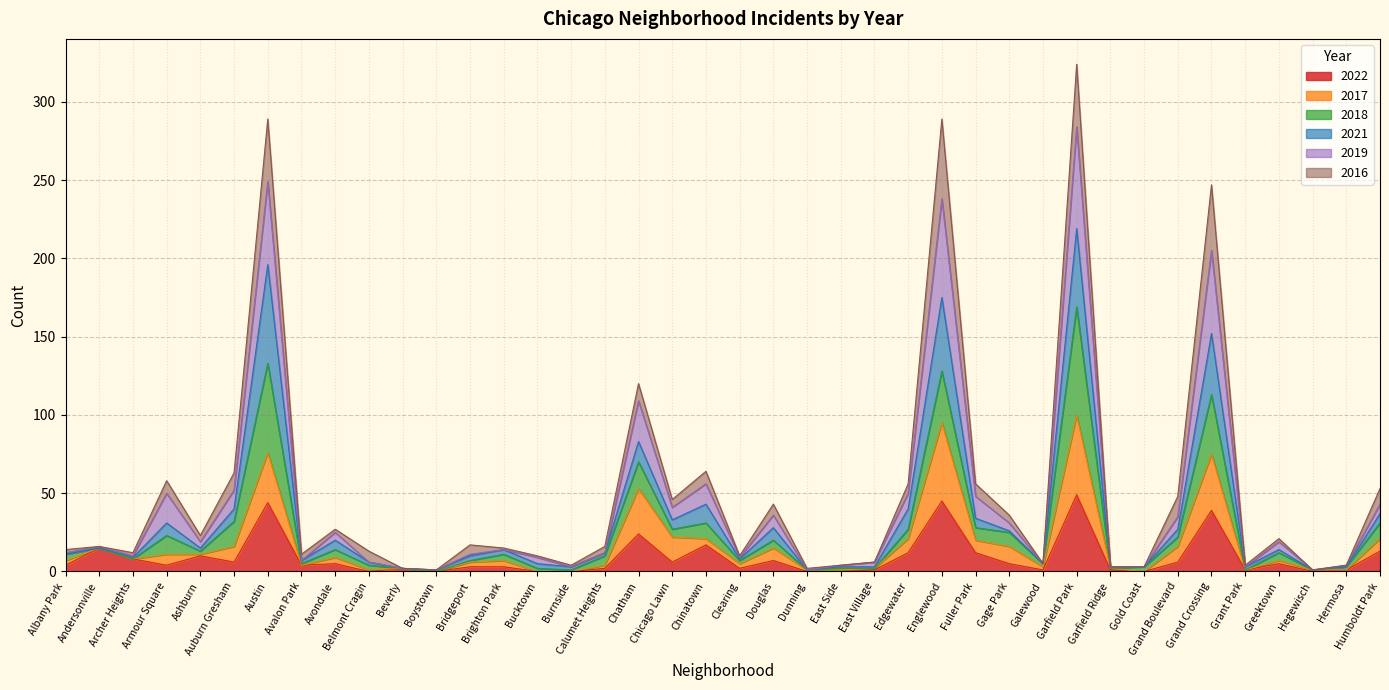

True or false: 2022 has a value of 15 at Andersonville.

True